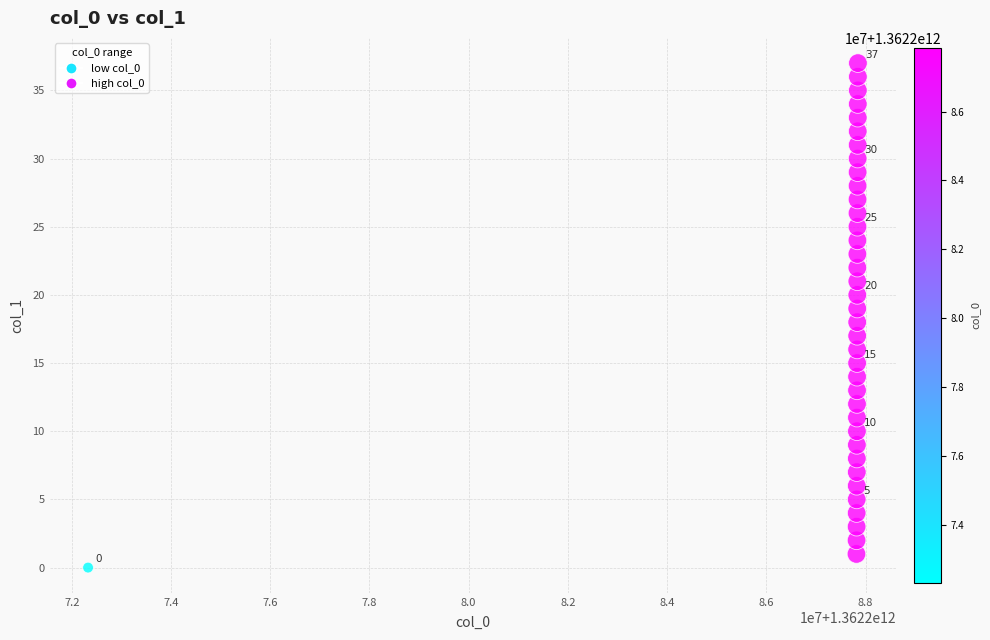

What is the range of Y values (max minus min)?

37